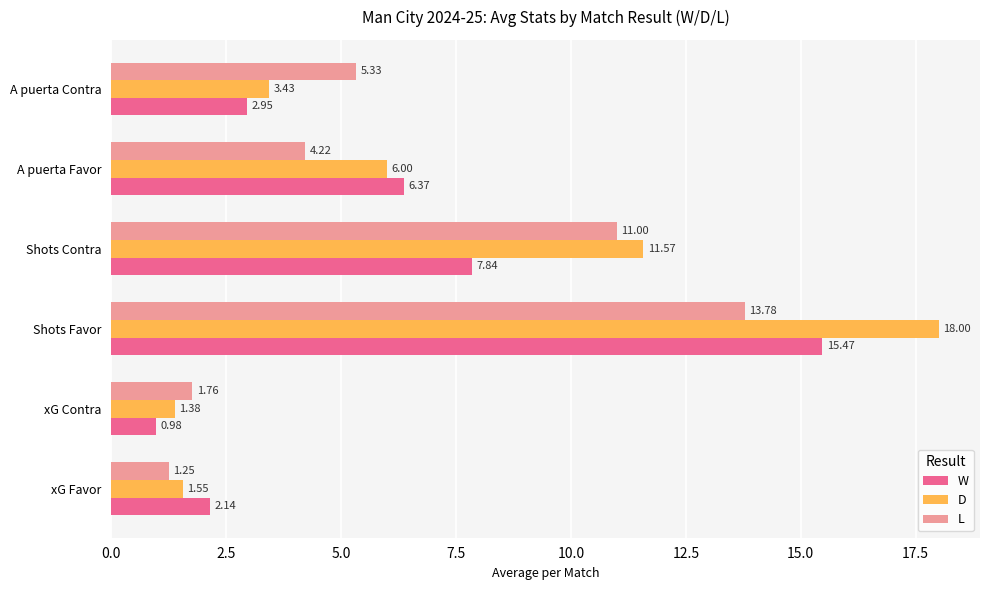

At which label is L closest to 7?

A puerta Contra